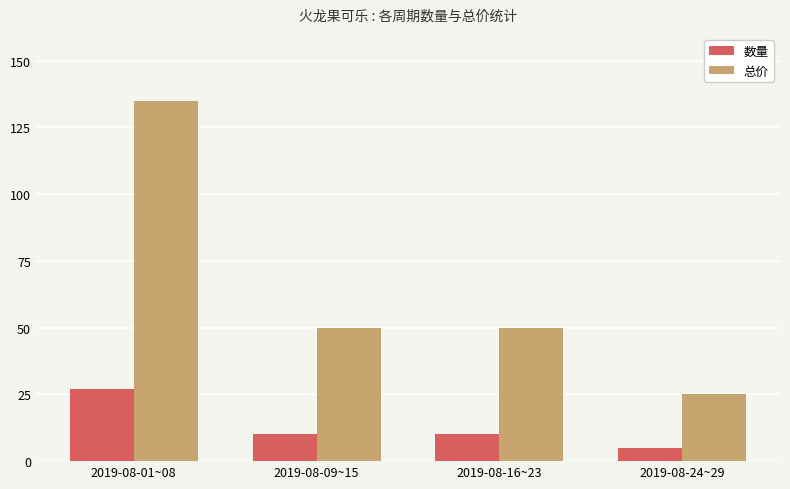

Rank the series at 2019-08-16~23 from lowest to highest value.

数量, 总价